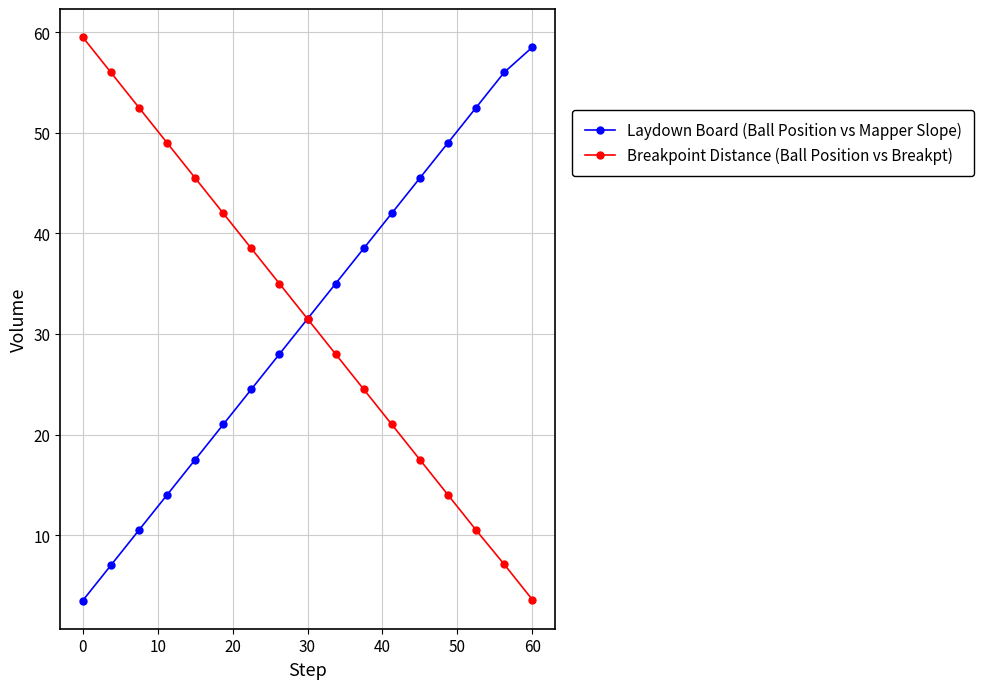

True or false: Breakpoint Distance (Ball Position vs Breakpt) has more than 0 points higher than both neighbors.

False